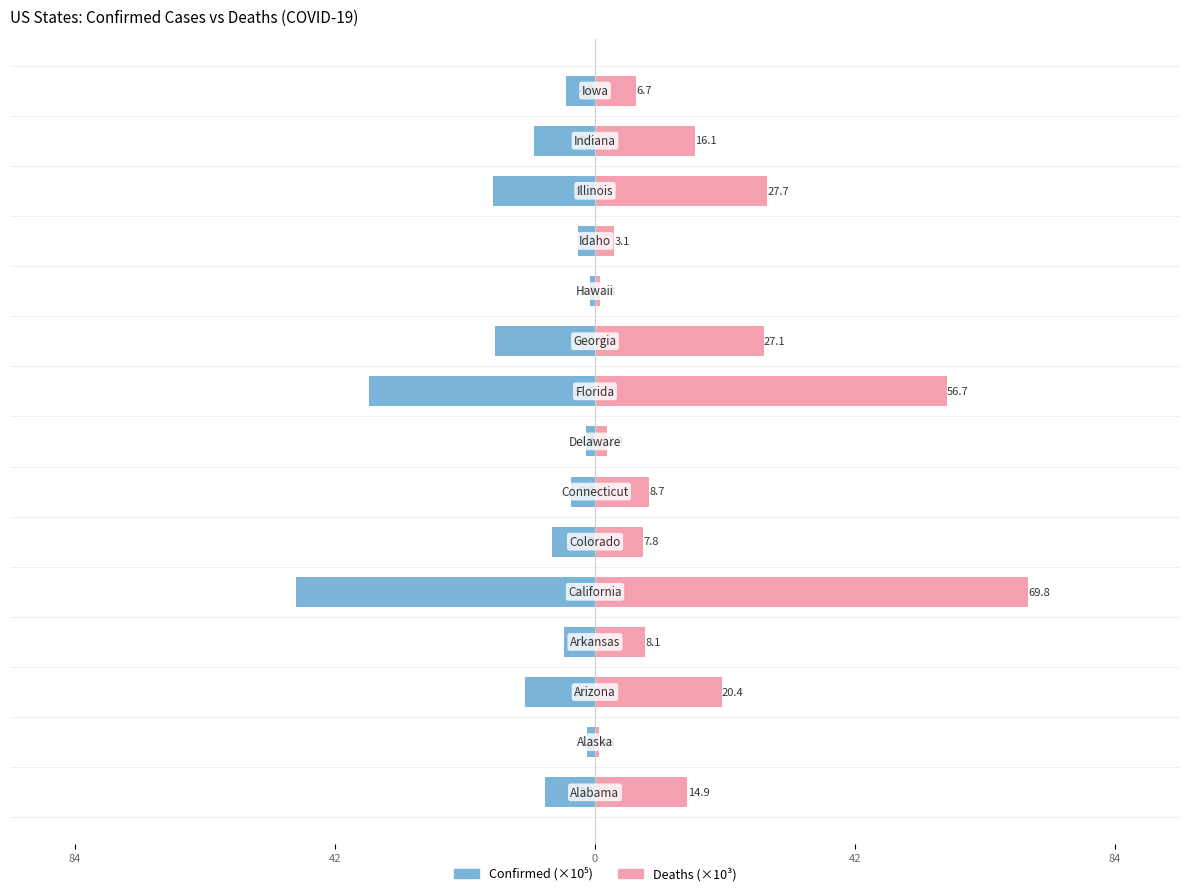

How many values in the Deaths (×10³) series exceed 8?

9